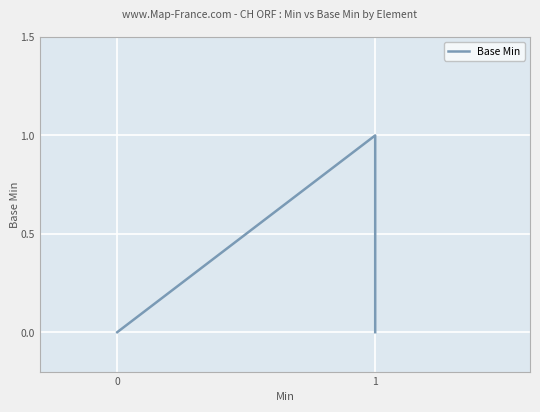

What is the difference between the maximum and second lowest values?

1